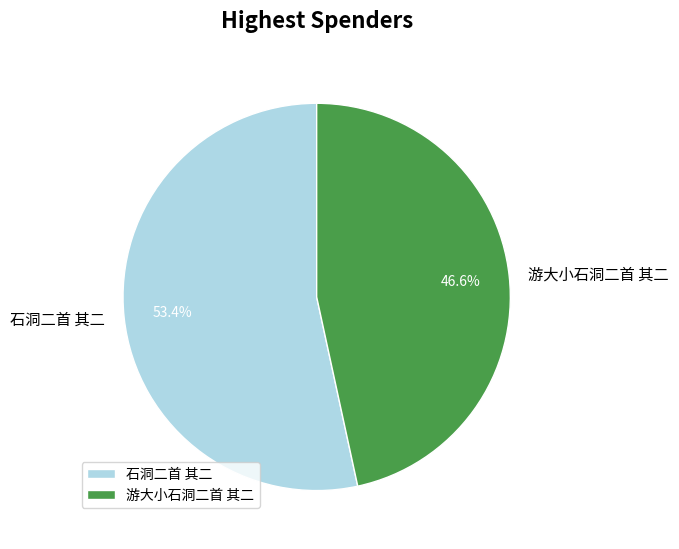

What portion of the pie excludes 石洞二首 其二?

46.6%